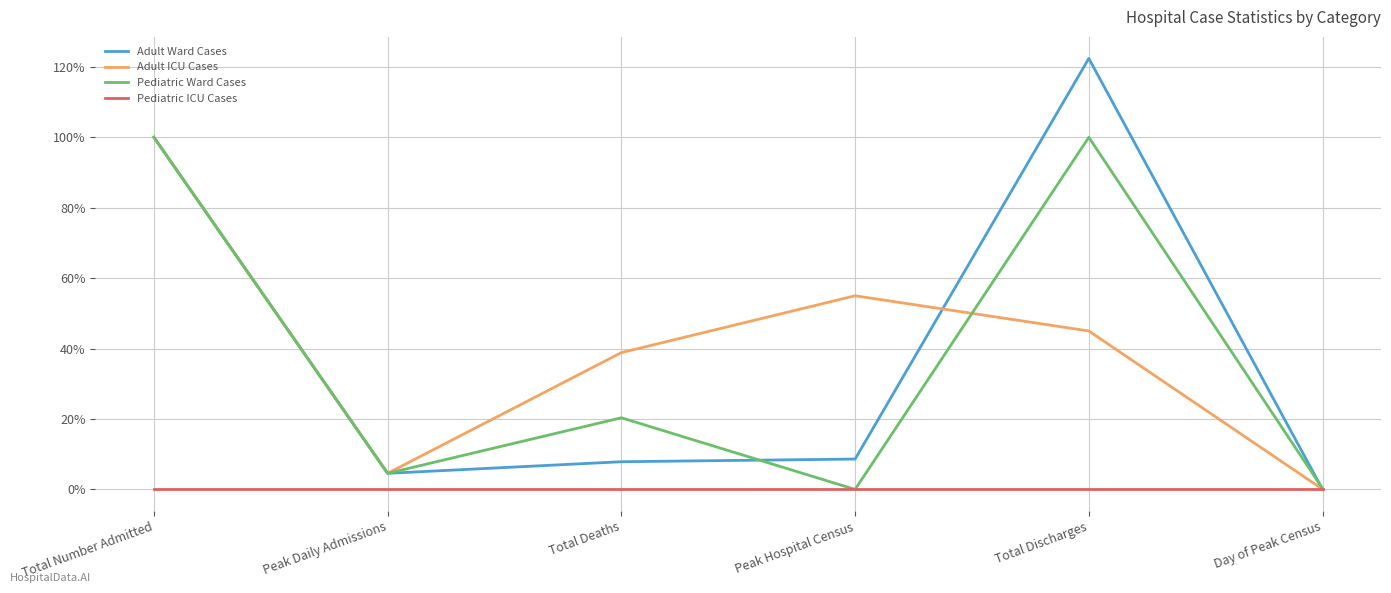

At which category is the sum across all series the highest?

Total Number Admitted